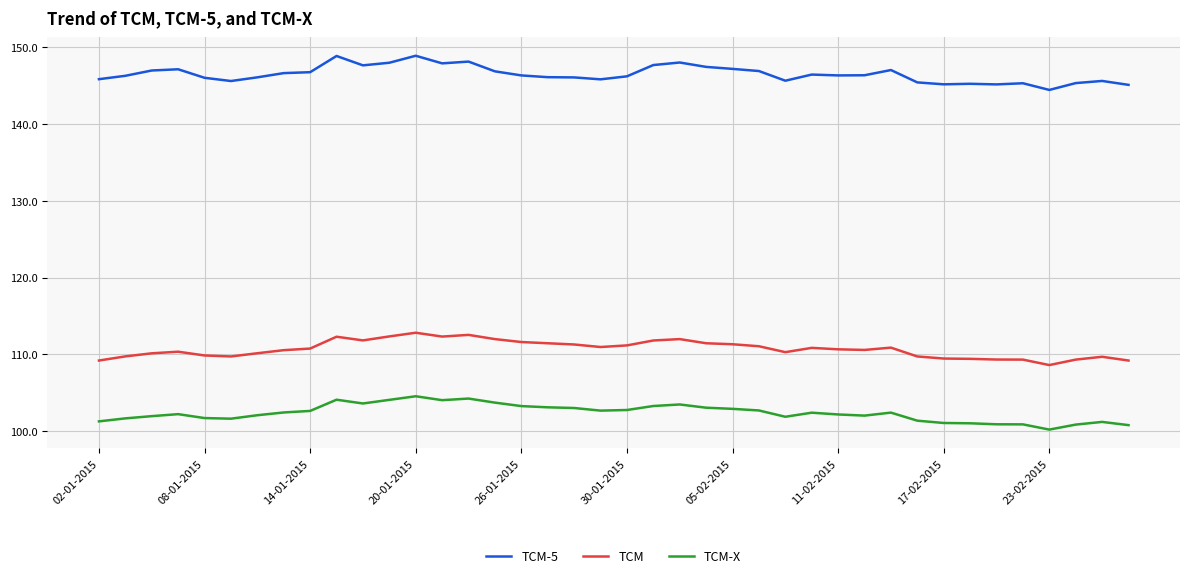

True or false: TCM-X and TCM-5 cross at least once.

False